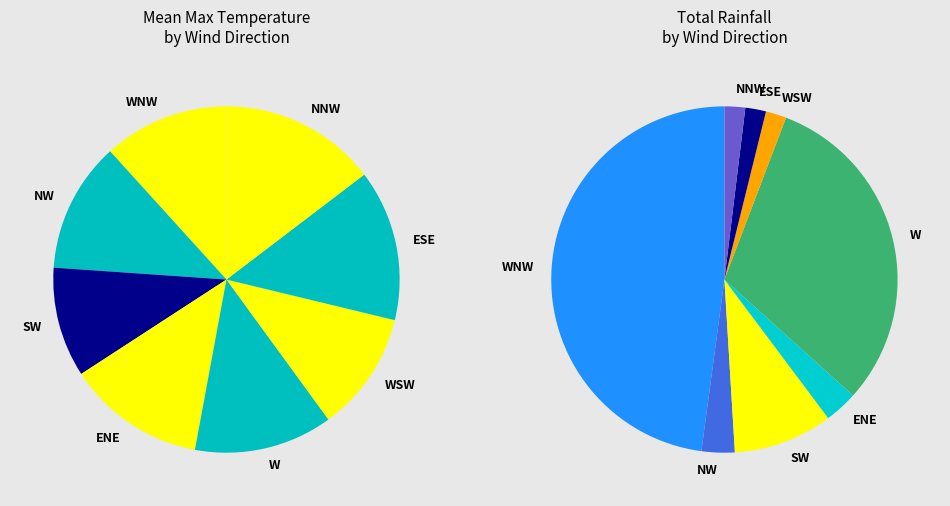

Is it true that W is 2% of the pie?

False